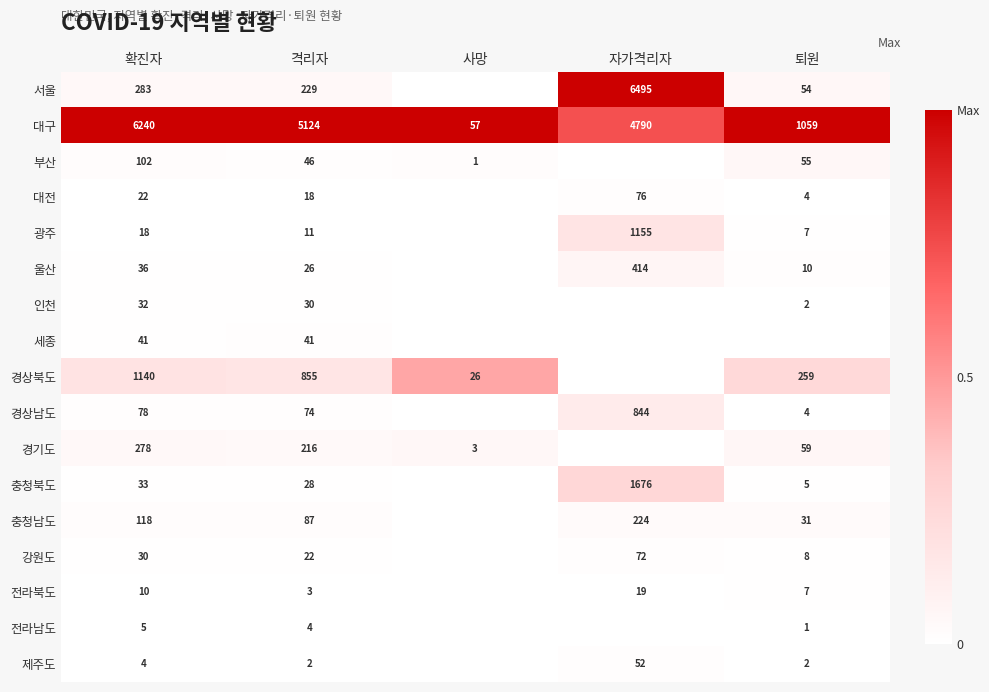

Is the value of 울산 at 퇴원 greater than the value of 전라남도 at 퇴원?

Yes